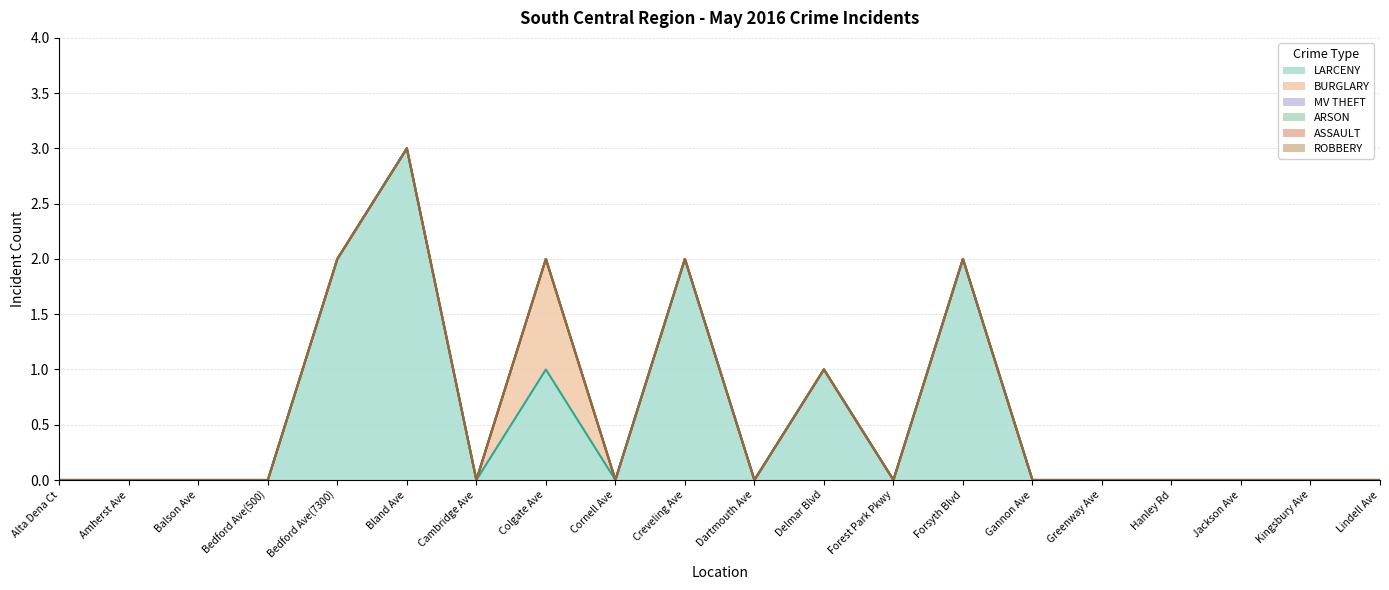

True or false: ARSON and LARCENY cross at least once.

False